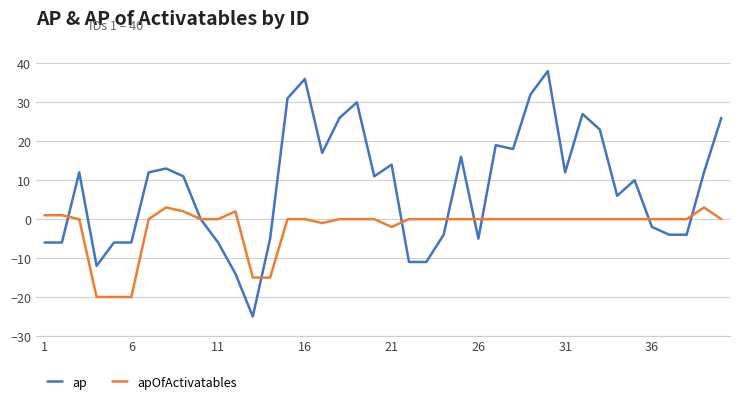

Which series has the largest range (max minus min)?

ap